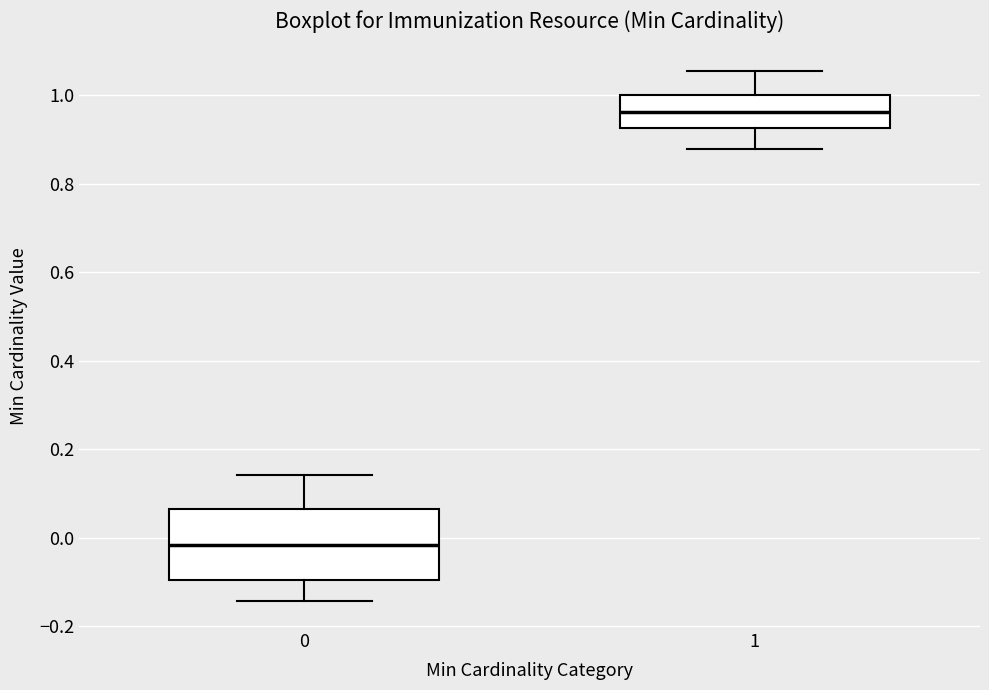

Reading left to right, transcribe this box plot: for each box, give where its median line is, the range the box spans, and where its two whiskers end, as read against the y-axis. The values are not printed on the chart, so give them approximately, as read against the axis.

0: median -0.02, box -0.10 to 0.06, whiskers -0.14 to 0.14
1: median 0.96, box 0.92 to 1.00, whiskers 0.88 to 1.06